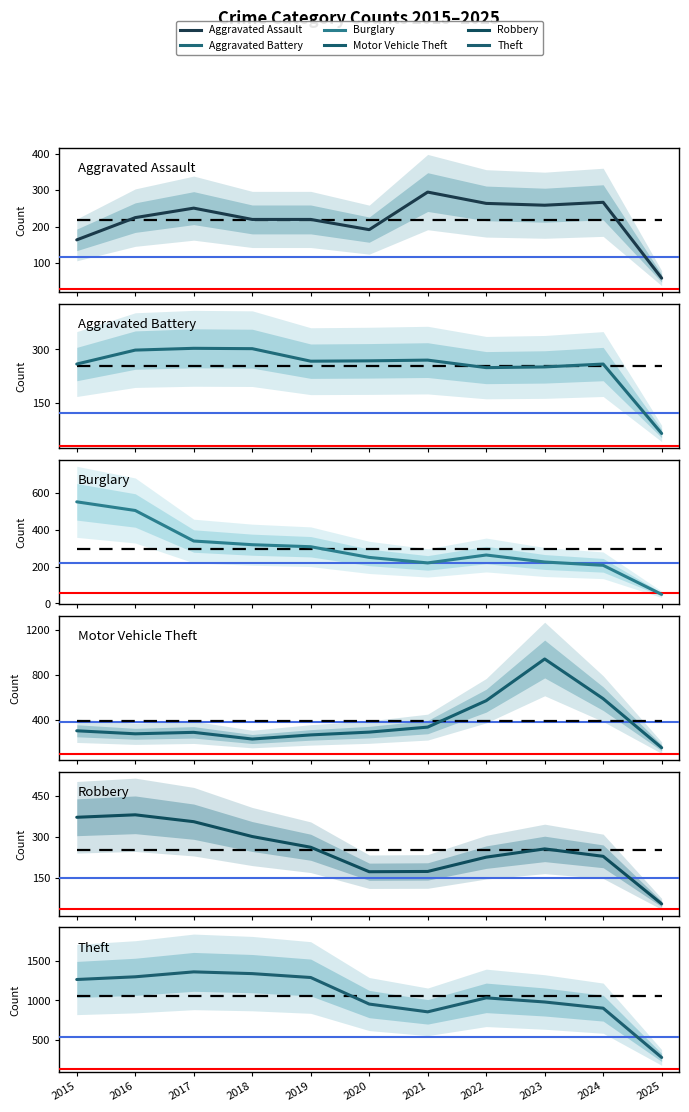

What is the highest value of the Burglary series?

552